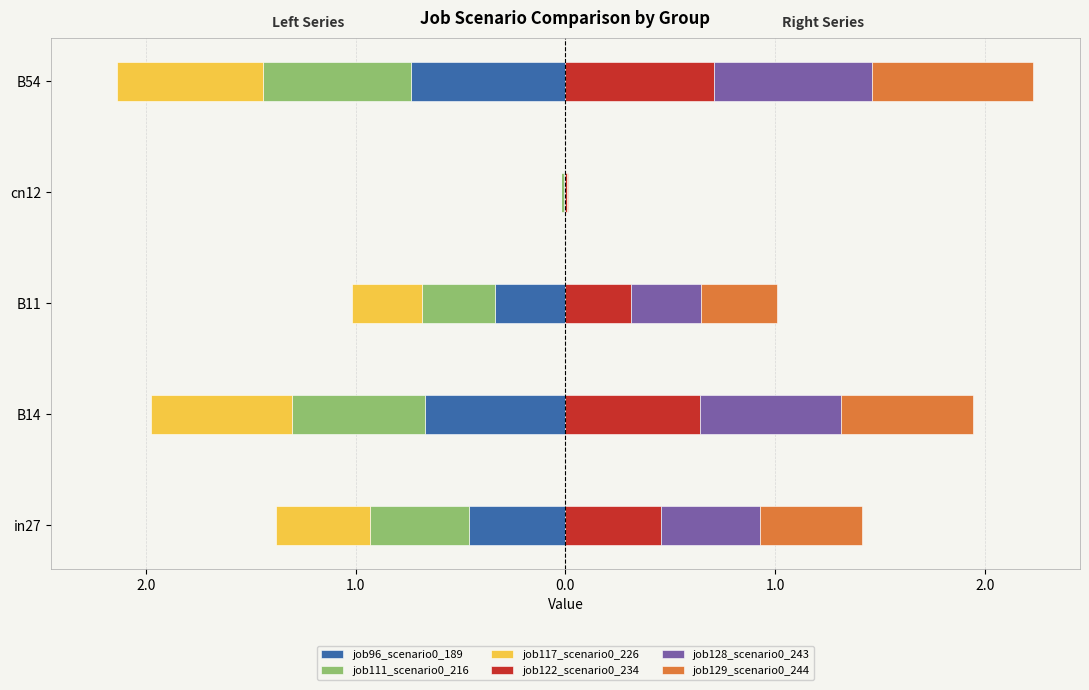

Reading left to right, list all the values displayed in this chart.

job96_scenario0_189: -0.5	-0.7	-0.3	-0.0	-0.7
job111_scenario0_216: -0.5	-0.6	-0.3	-0.0	-0.7
job117_scenario0_226: -0.4	-0.7	-0.3	0.0	-0.7
job122_scenario0_234: 0.5	0.6	0.3	0.0	0.7
job128_scenario0_243: 0.5	0.7	0.3	0.0	0.8
job129_scenario0_244: 0.5	0.6	0.4	0.0	0.8